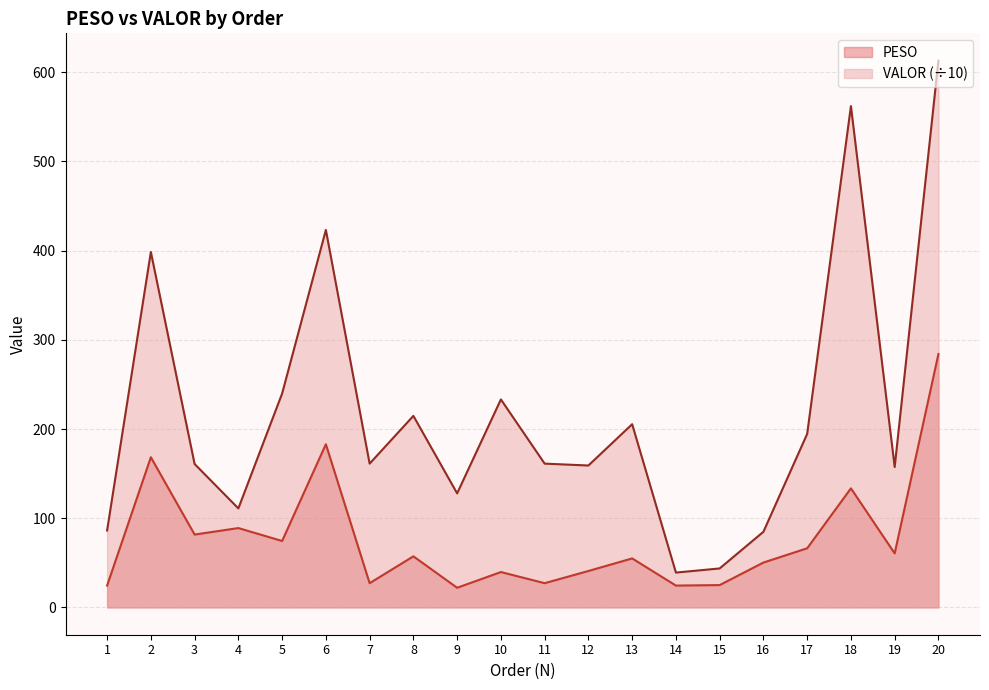

Where does the PESO series first go above 57?

2